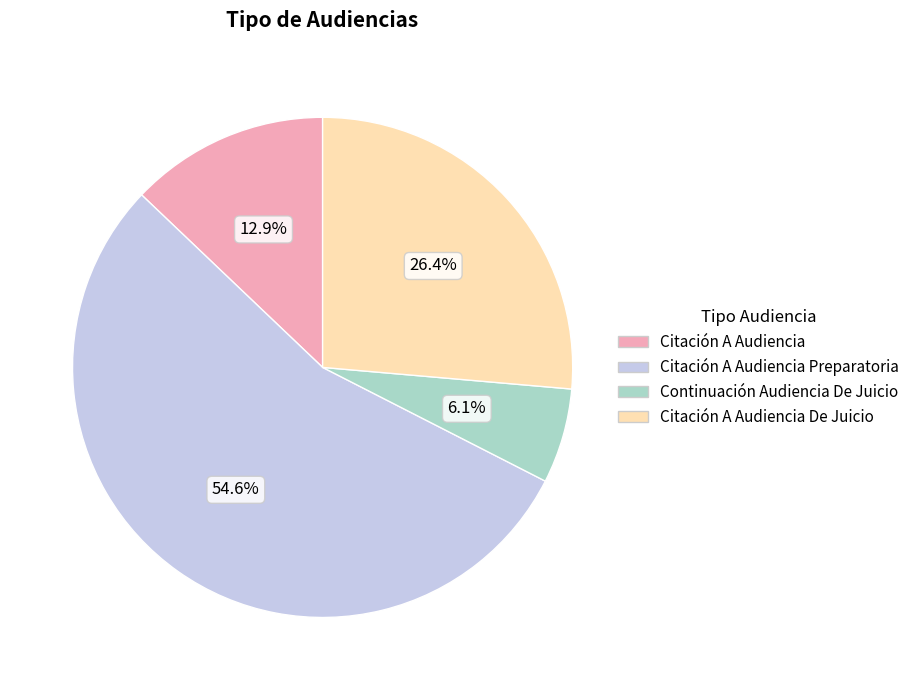

Is it true that Citación A Audiencia Preparatoria is 55% of the pie?

True